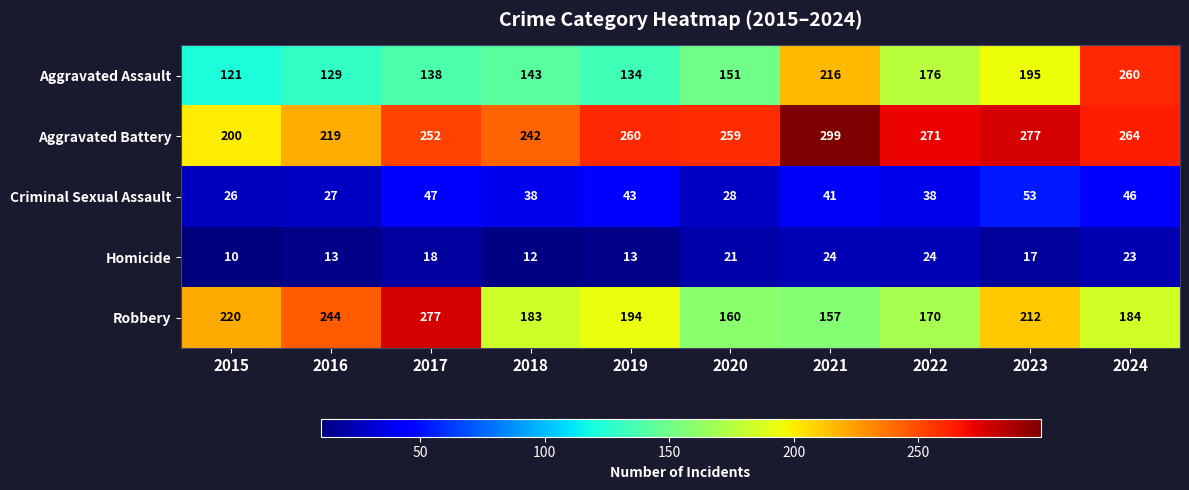

Between 2020 and 2022, which series saw the biggest shift?

Aggravated Assault